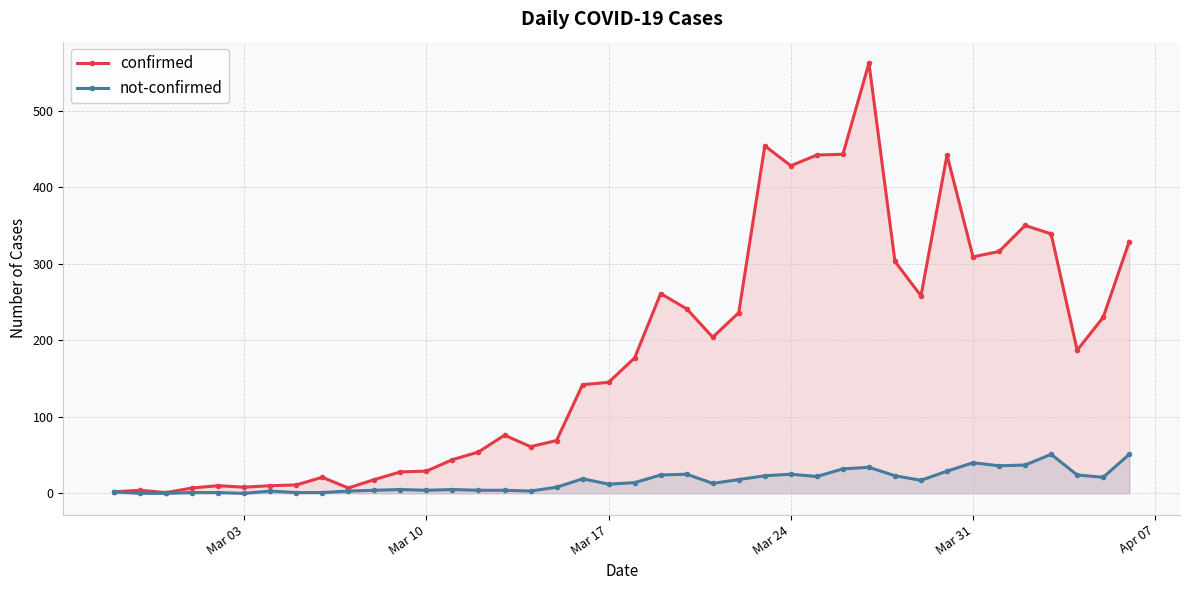

True or false: not-confirmed and confirmed cross at least once.

False